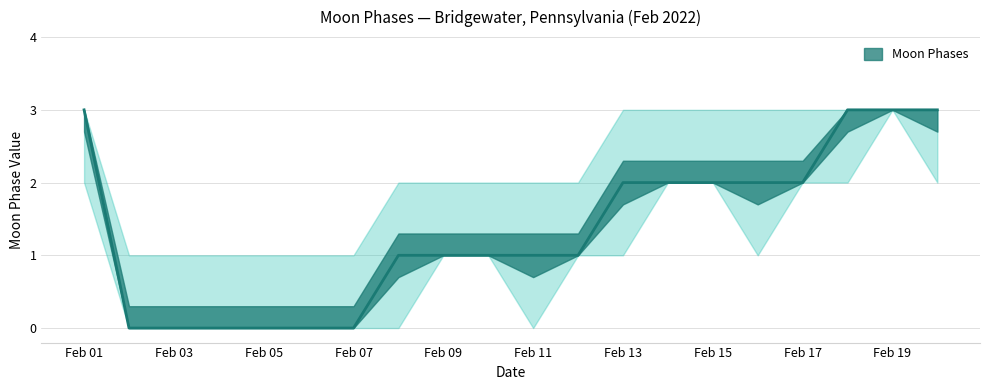

At which category is the sum across all series the highest?

2022-02-19